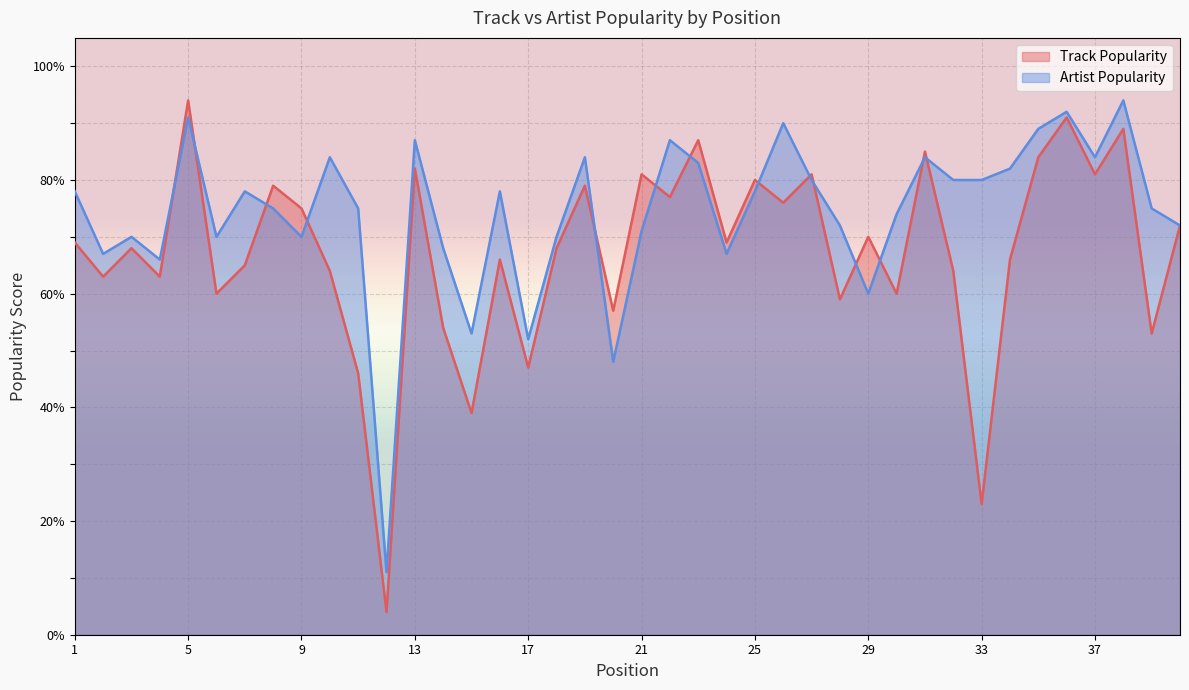

What is the smallest value displayed?

4